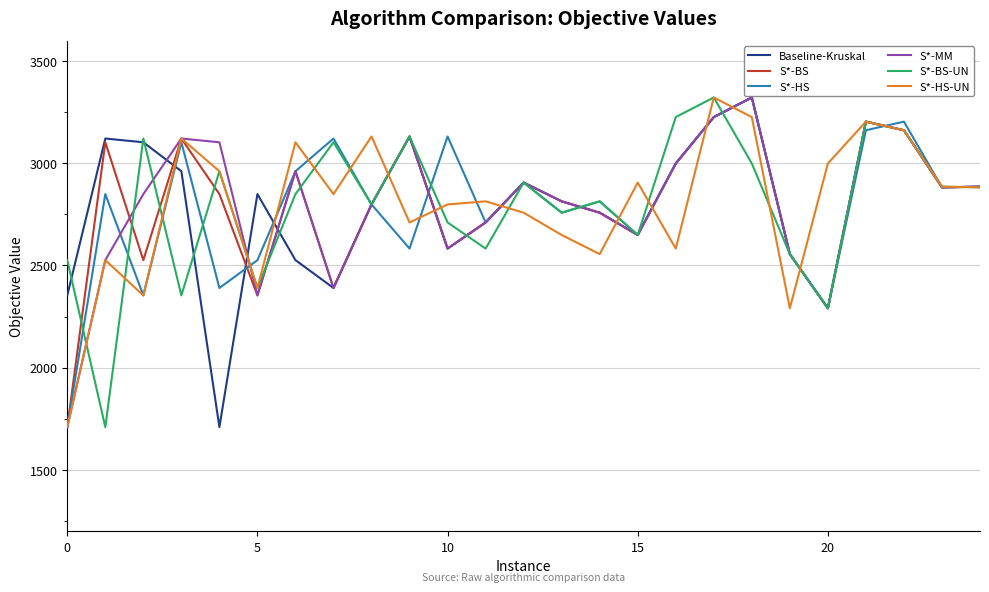

What is the maximum value for S*-BS-UN?

3322.8